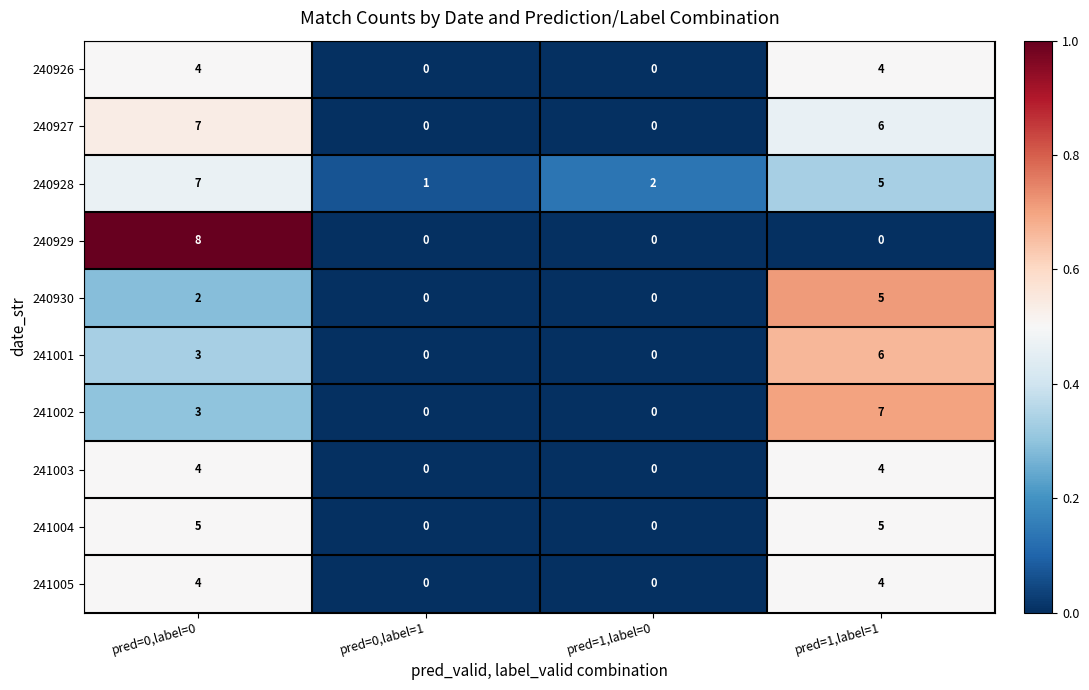

What is the difference between the highest and lowest values at pred=1,label=1?

7